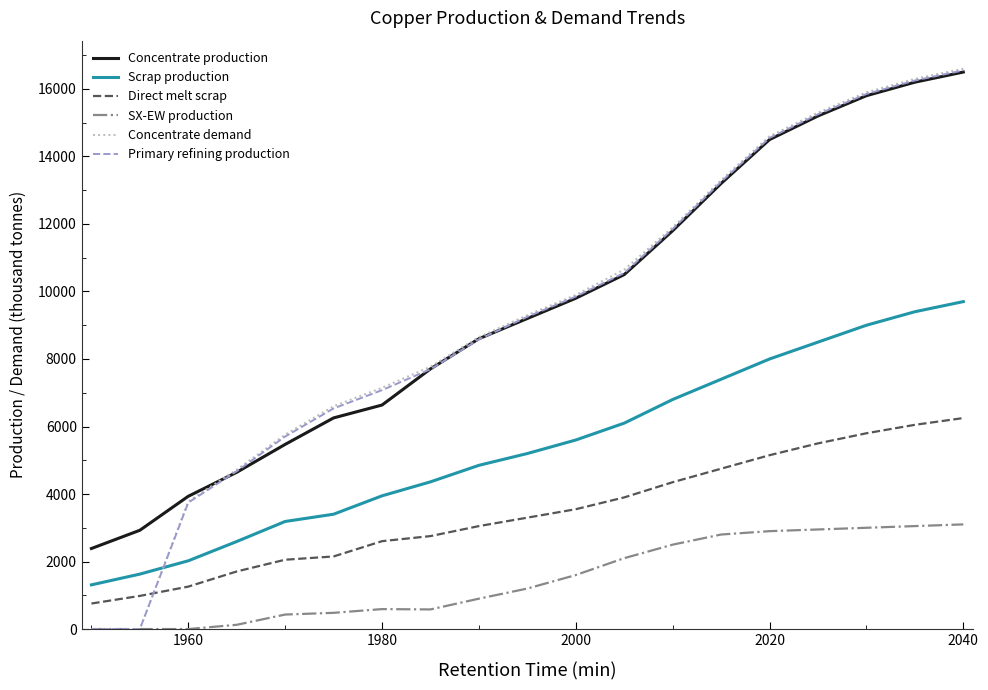

Which series ends up on top after the final intersection of Concentrate demand and Scrap production?

Concentrate demand